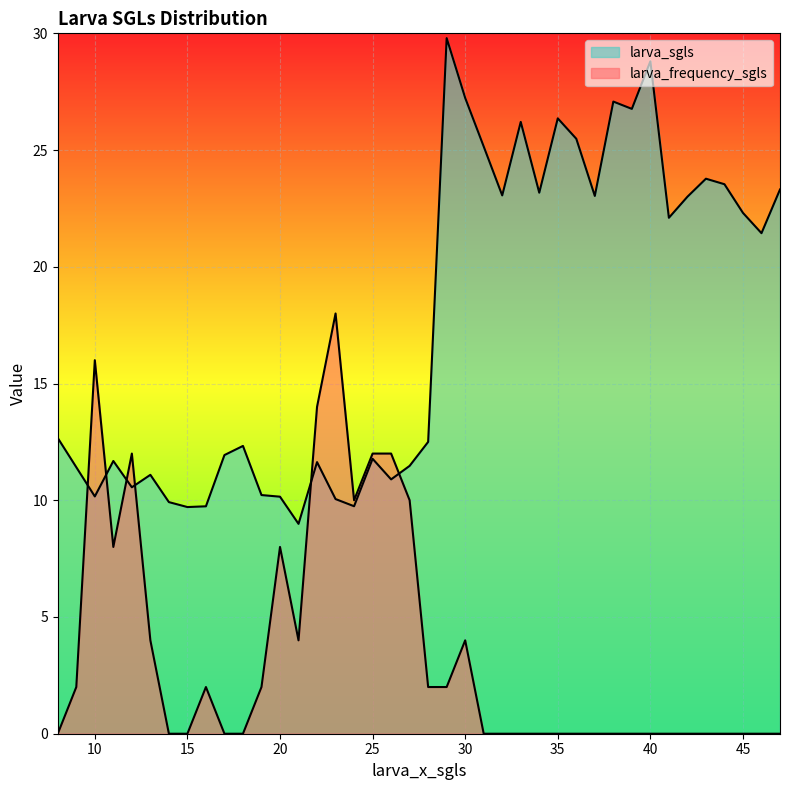

Which series ends up on top after the final intersection of larva_frequency_sgls and larva_sgls?

larva_sgls